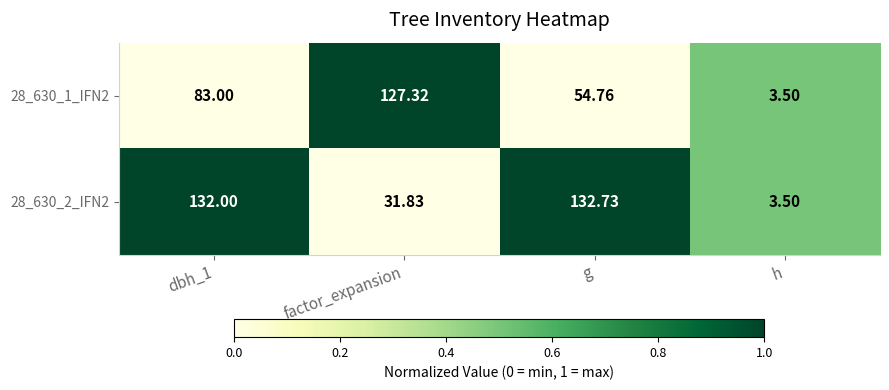

Which category has the lowest value in the 28_630_1_IFN2 series?

h